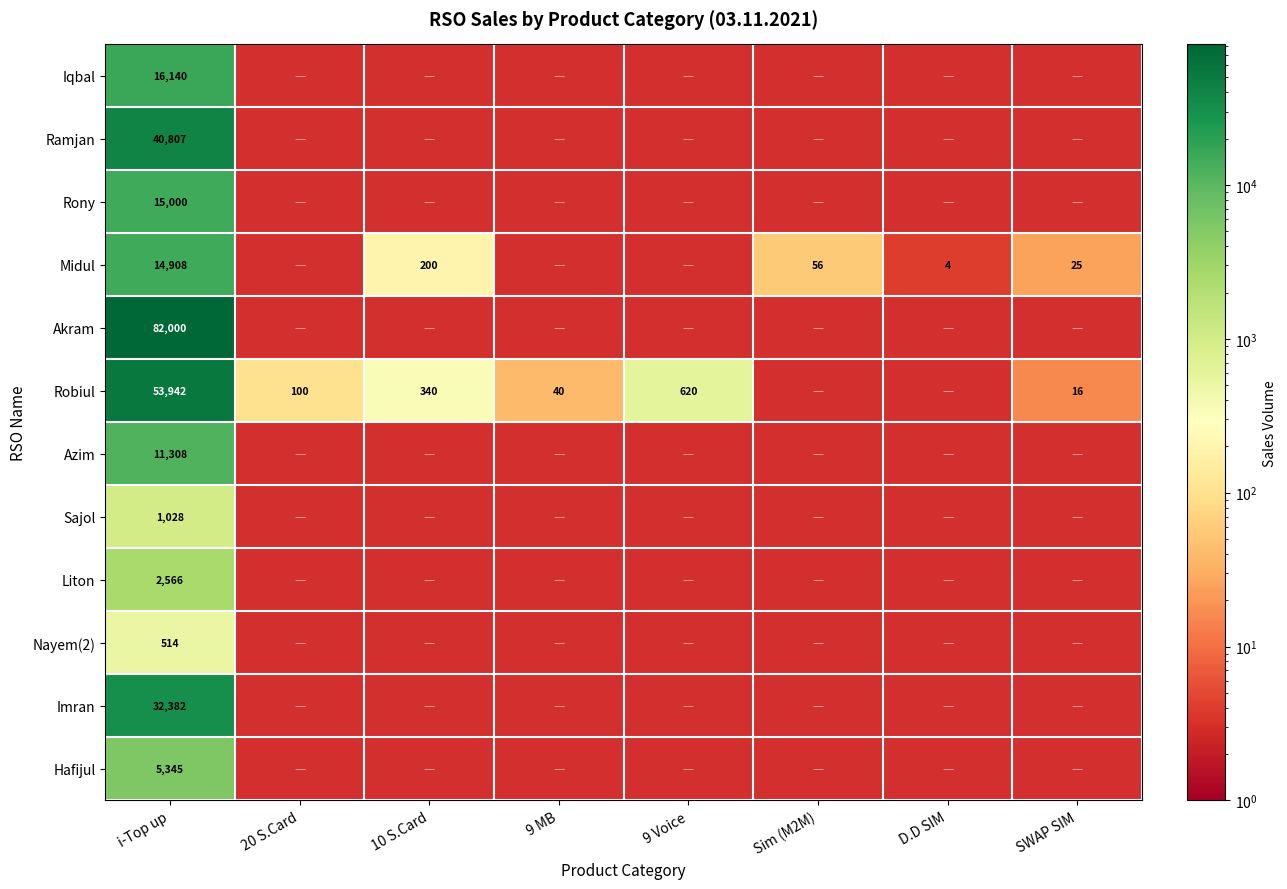

True or false: Ramjan has a value of 40807 at i-Top up.

True